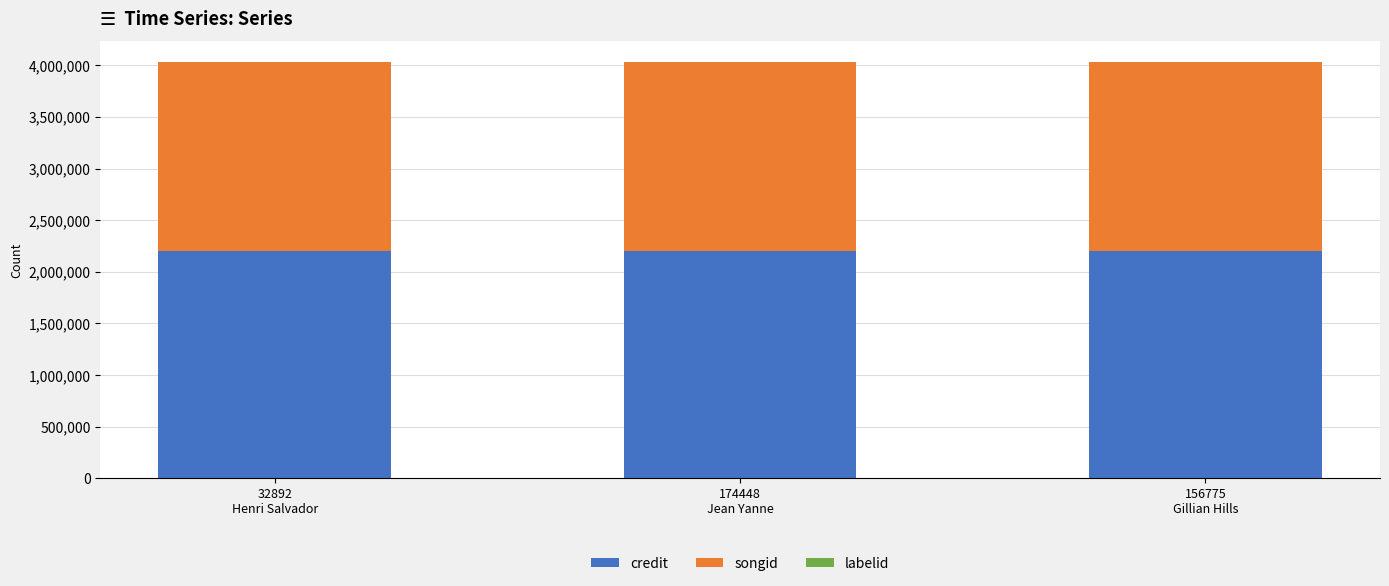

Which series has the largest total across all categories?

credit